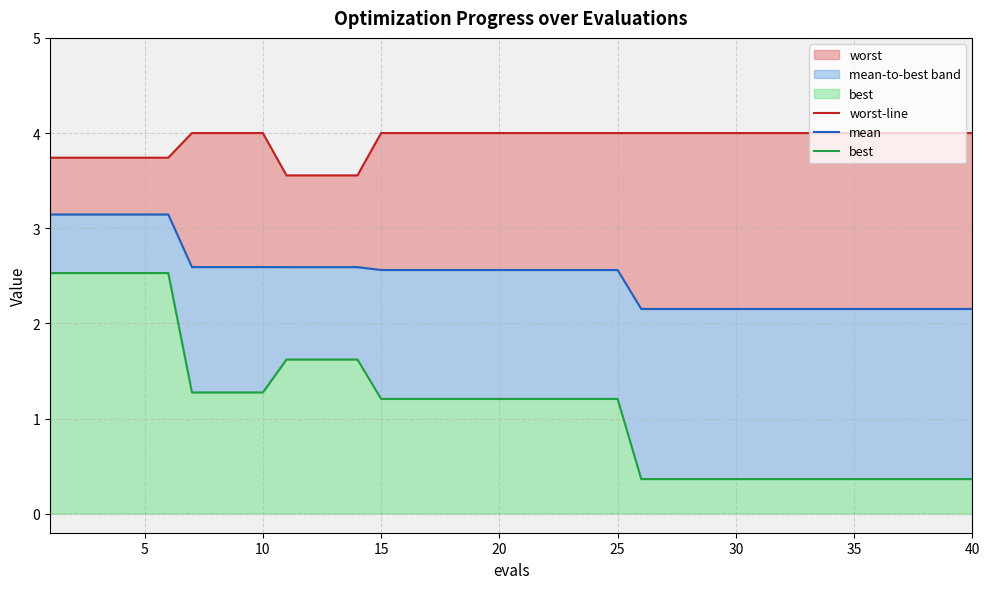

Rank the series by their maximum value, from highest to lowest.

worst-line, mean, best